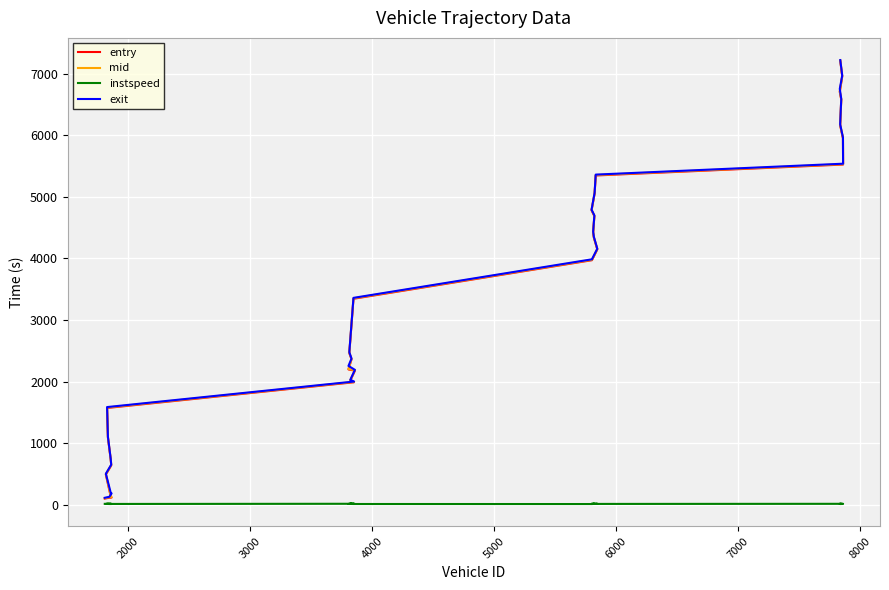

True or false: exit has more than 1 points higher than both neighbors.

False